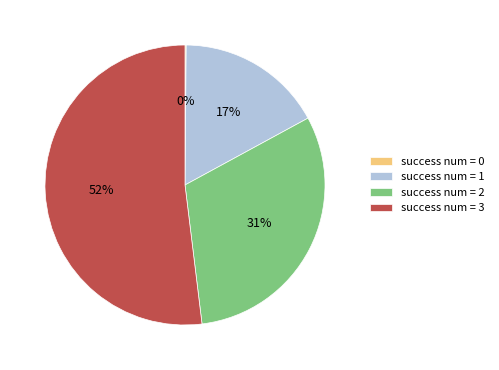

Is success num = 2 the majority of the pie?

No